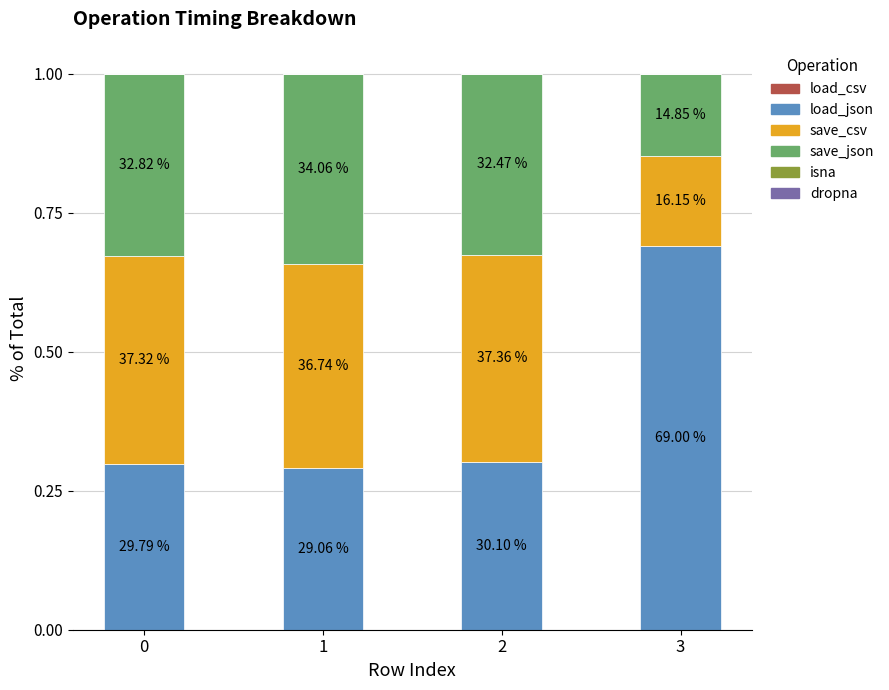

What is the total value across all series at 2?

1.0